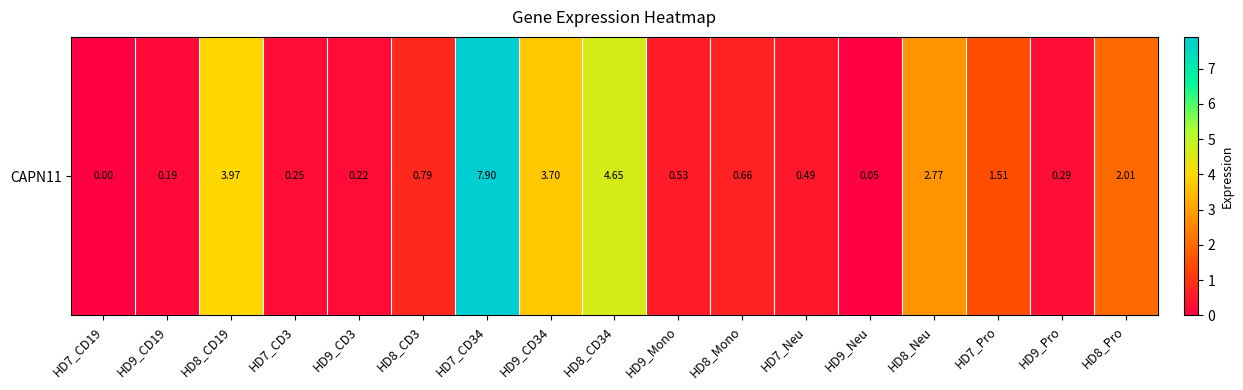

Reading left to right, what are all the values shown in this chart?

0.0	0.2	4.0	0.2	0.2	0.8	7.9	3.7	4.7	0.5	0.7	0.5	0.1	2.8	1.5	0.3	2.0